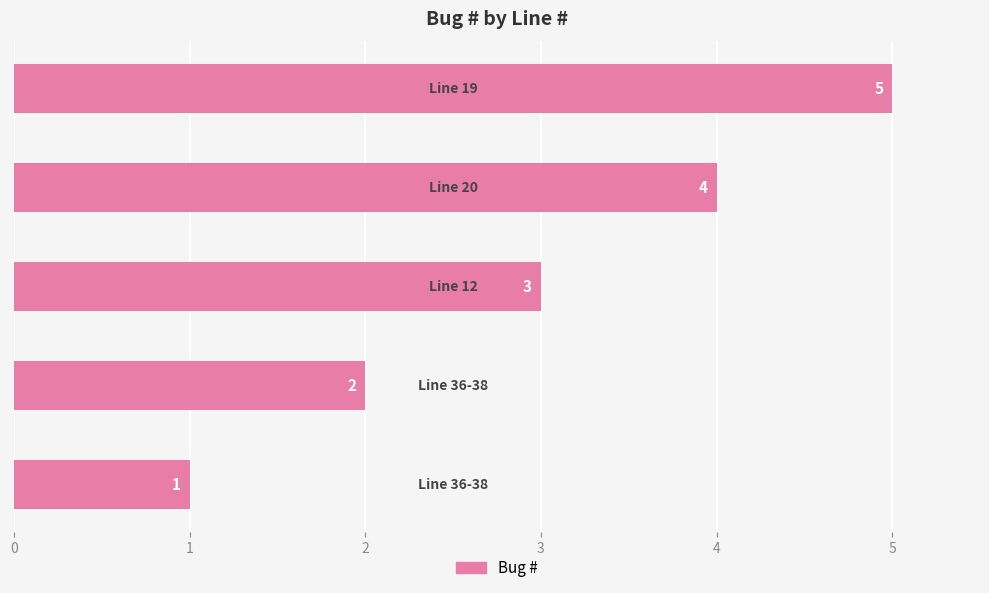

What is the greatest value displayed?

5